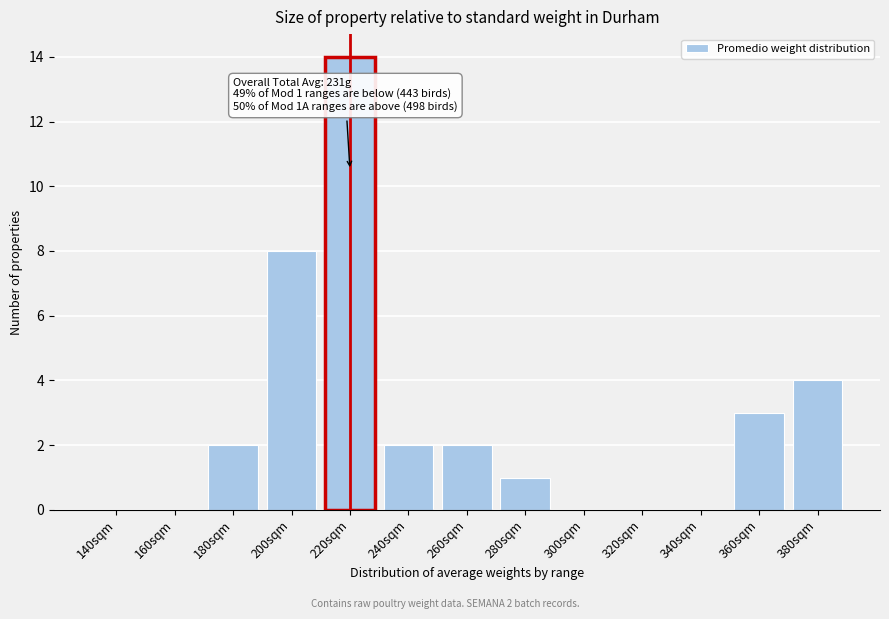

At which label is the value closest to 7?

200sqm